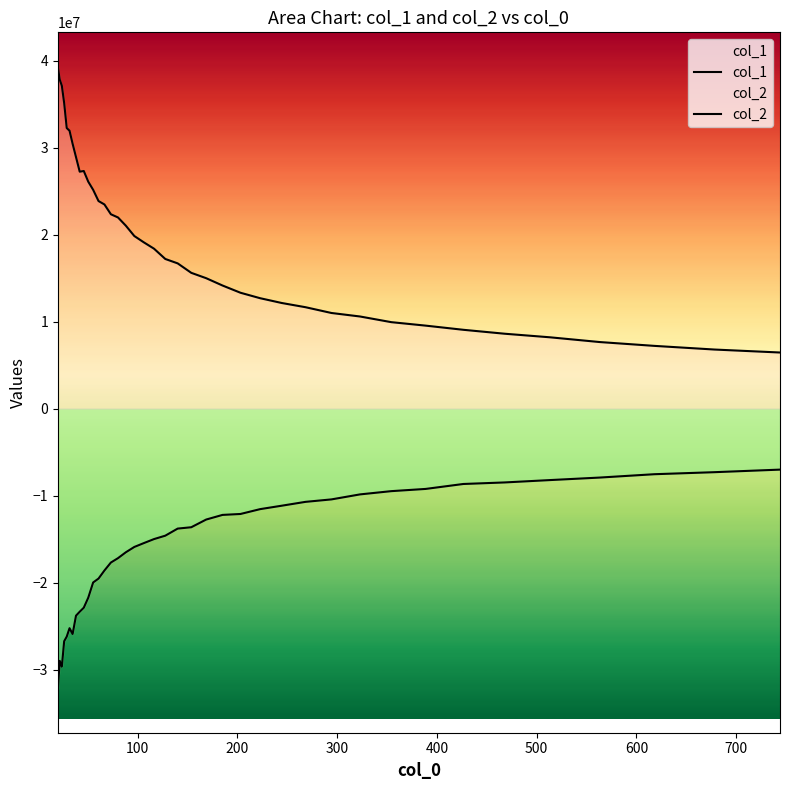

What are all the series names shown in the legend?

col_1, col_2